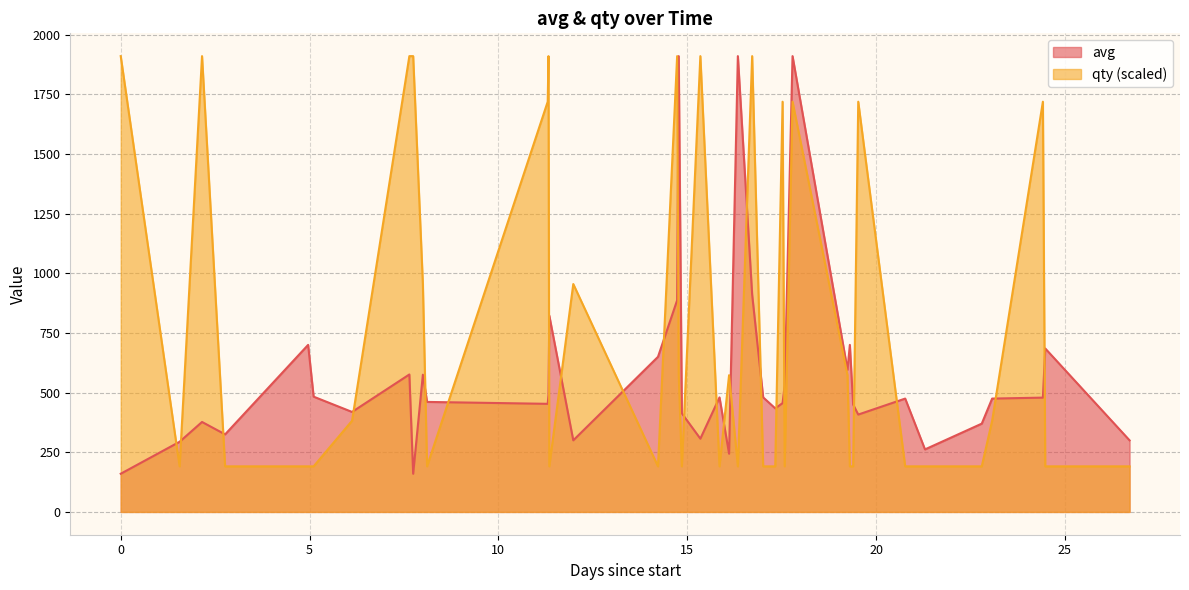

True or false: avg and qty intersect in this chart.

True